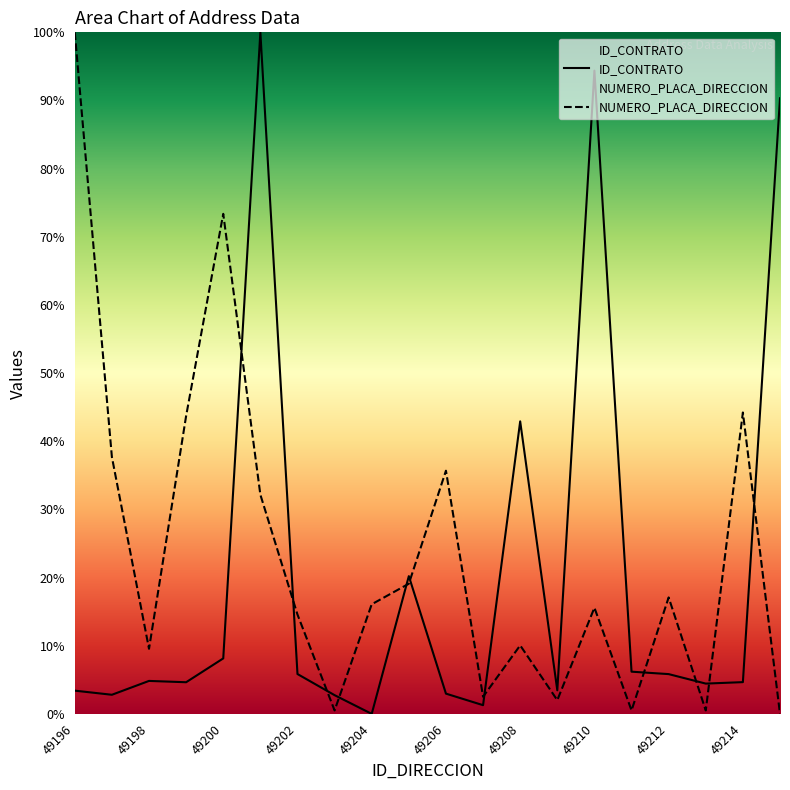

Which series has the widest spread of values?

ID_CONTRATO